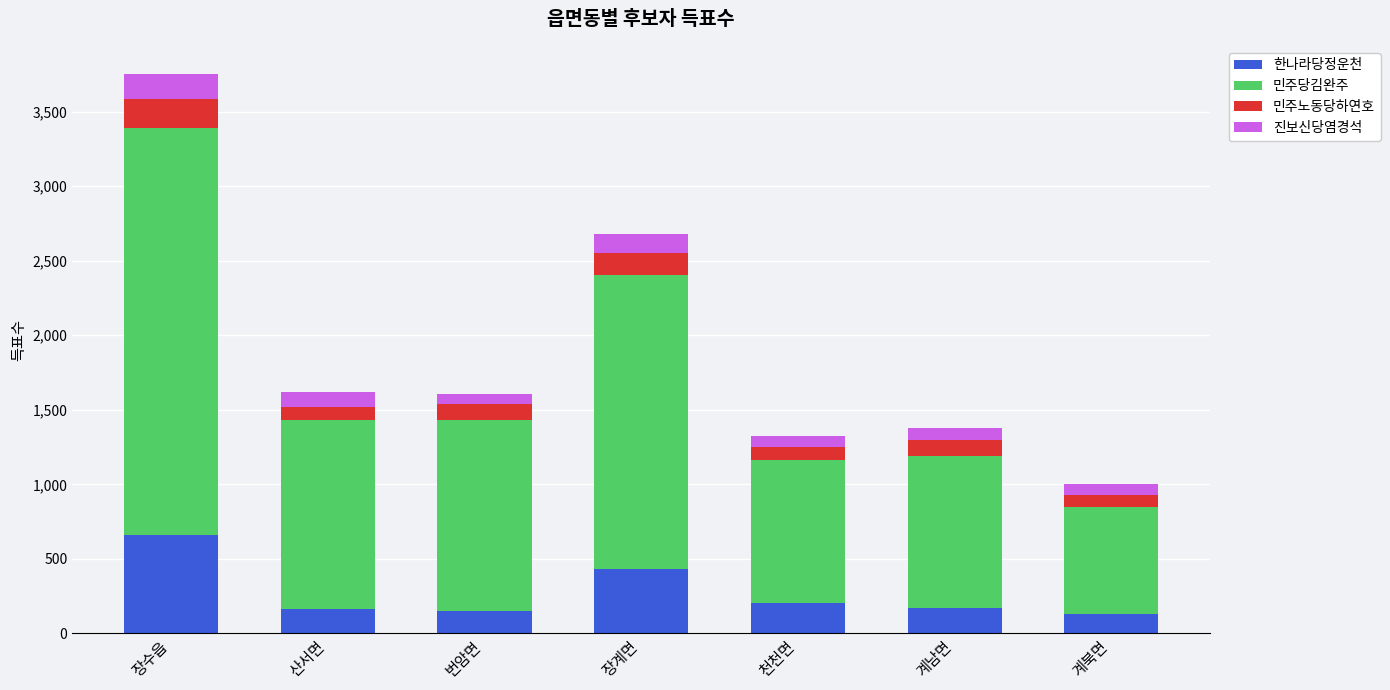

What is the difference between the maximum and minimum values in the 한나라당정운천 series?

534